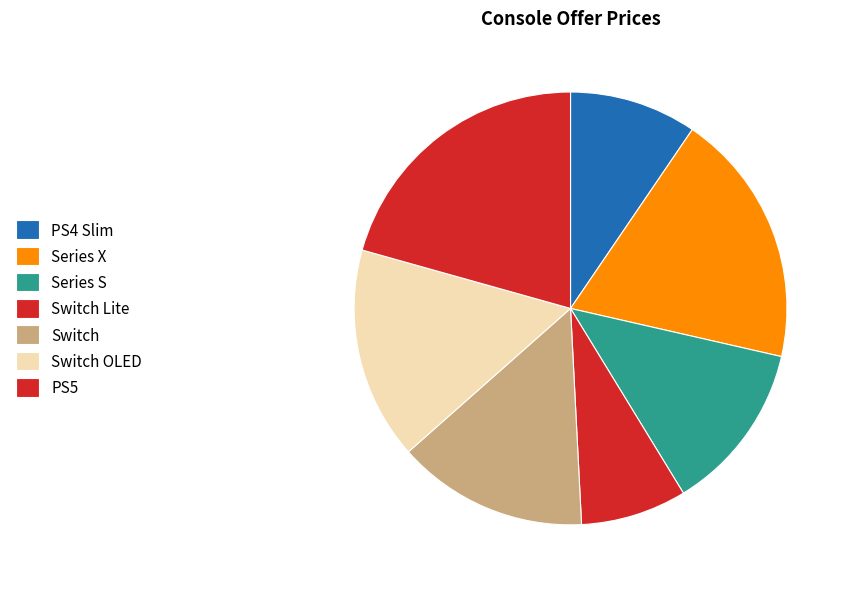

How many segments does this pie chart have?

7